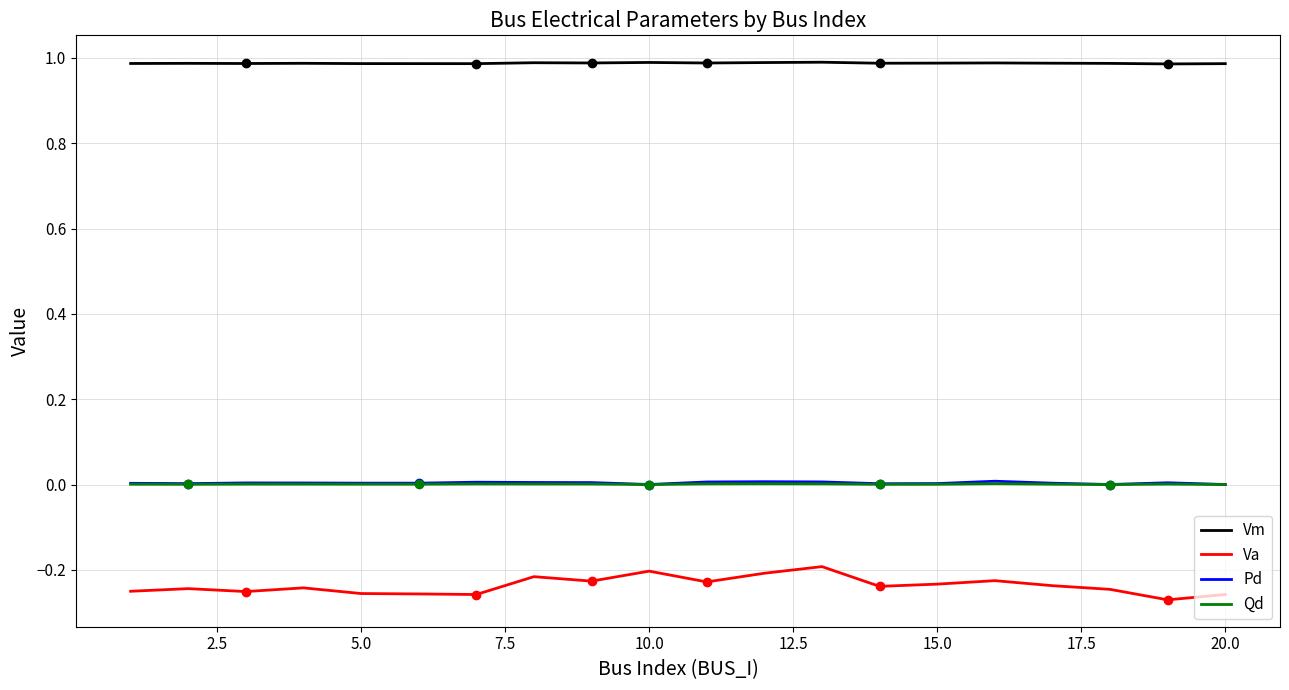

Is this an area chart (filled region under the line)?

No